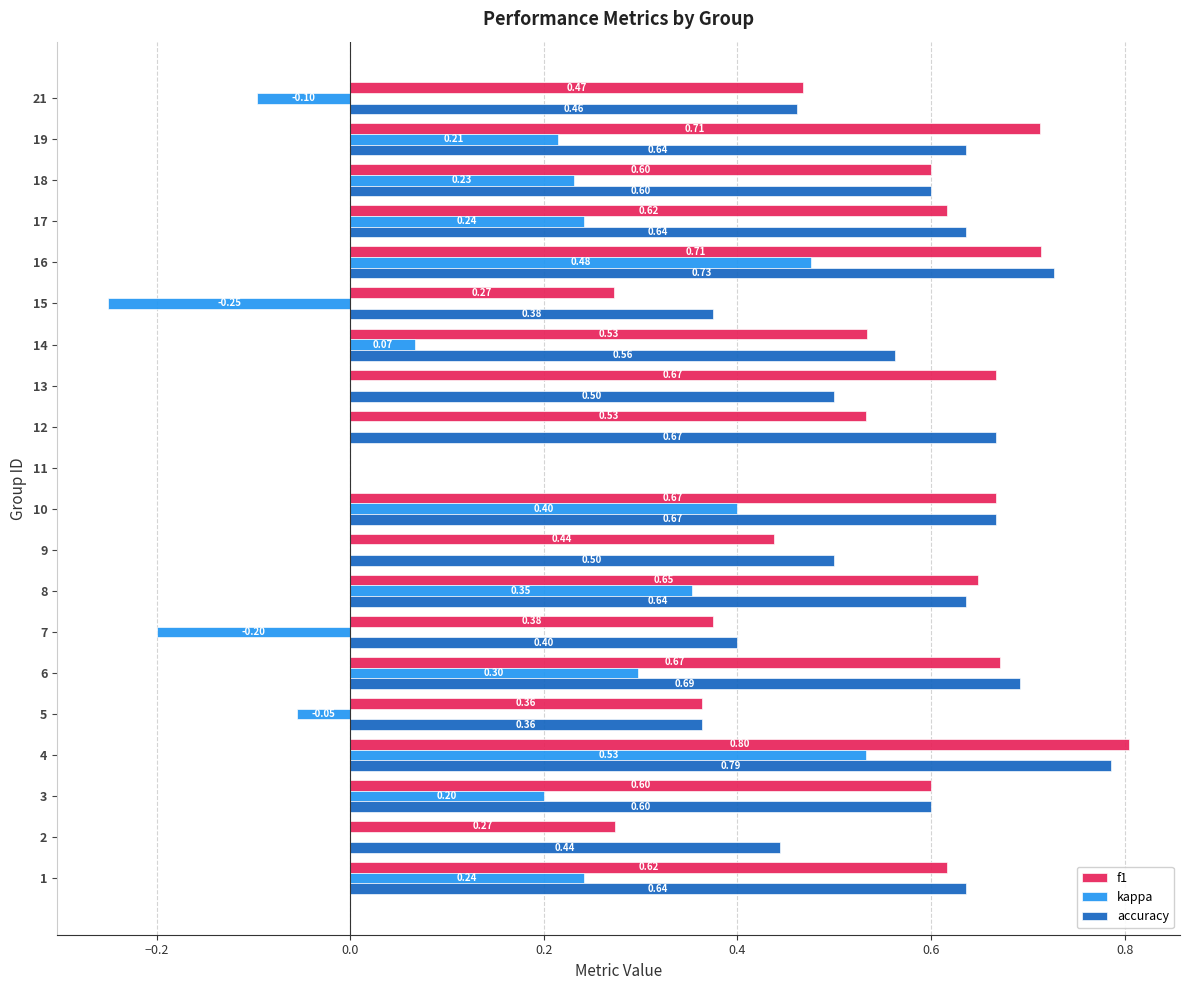

Which series has the widest spread of values?

f1